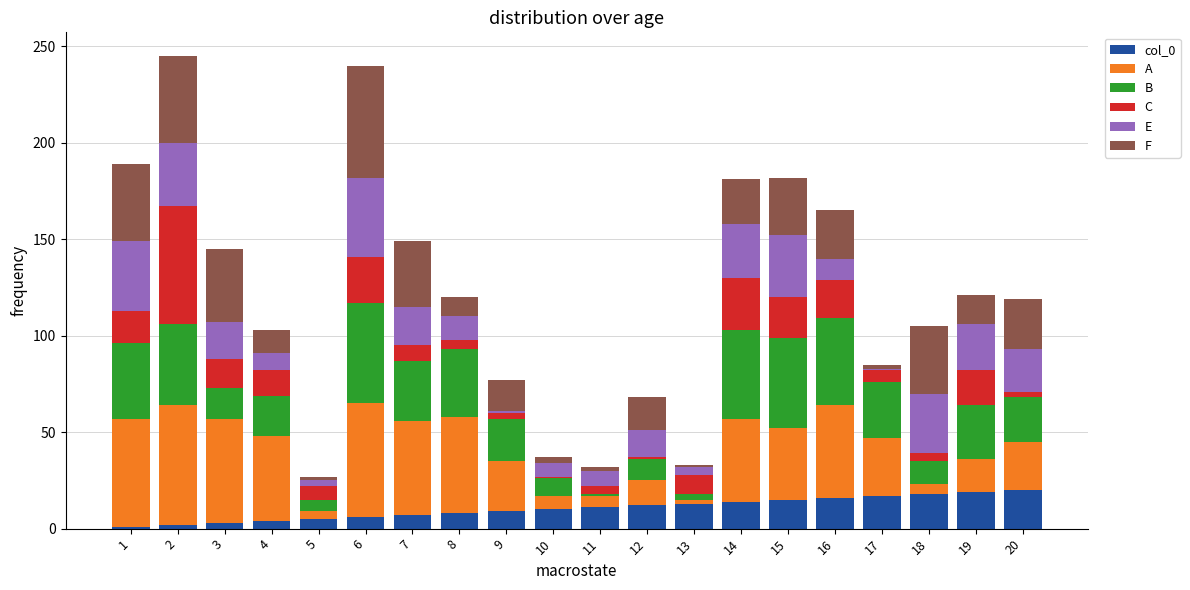

How many distinct data groups are displayed?

6